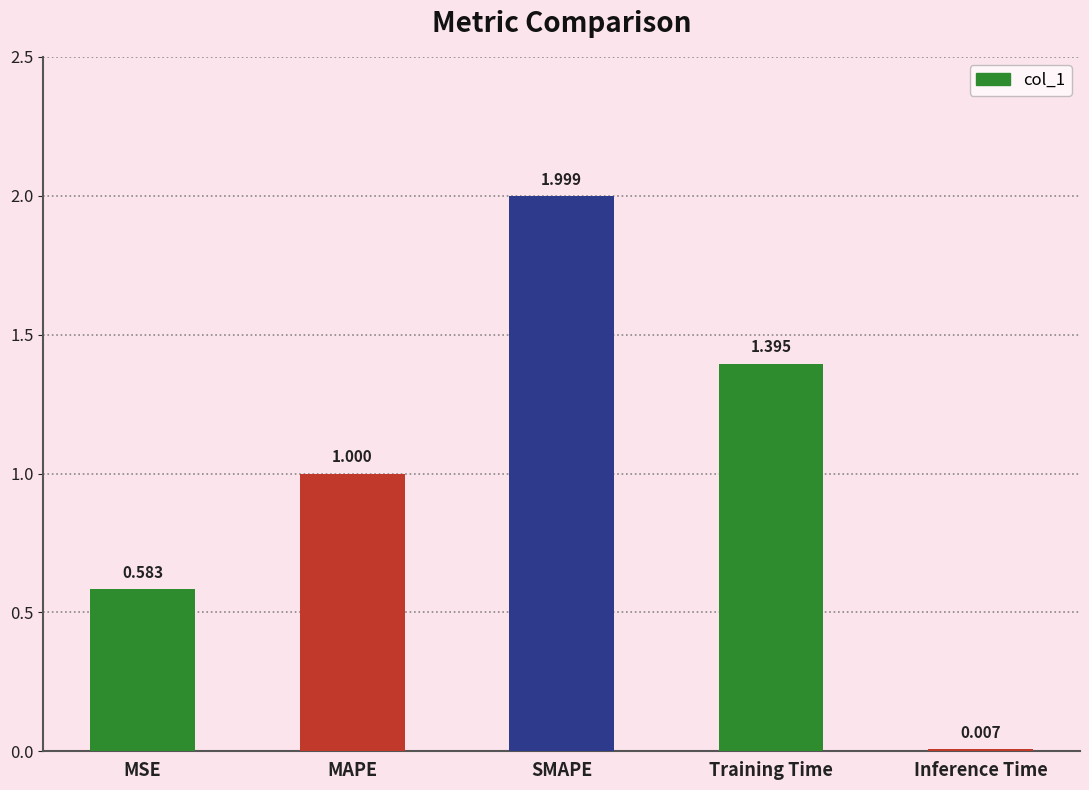

What is the sum of all values?

5.0